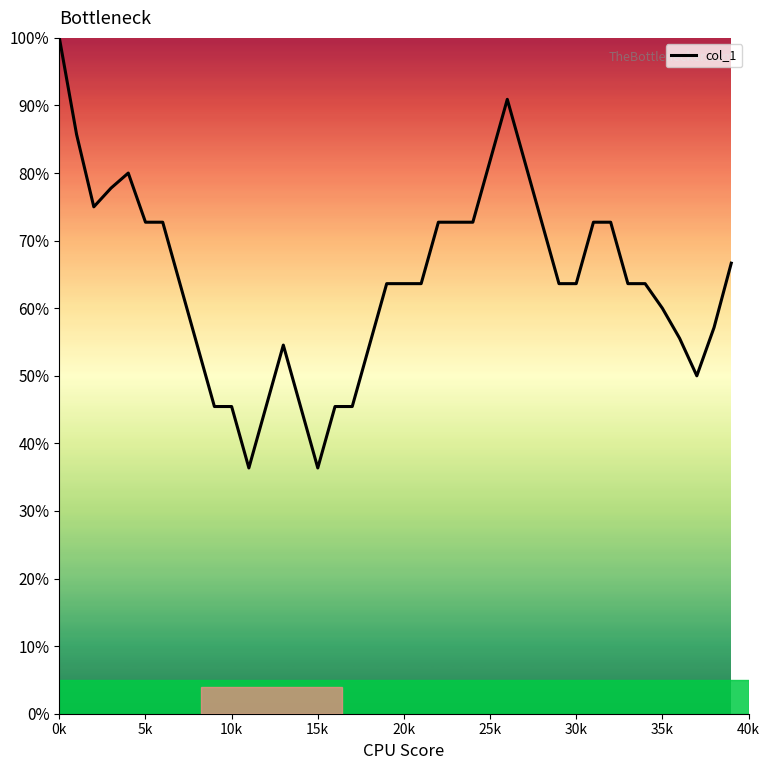

What is the difference between the maximum and minimum values?

63.6